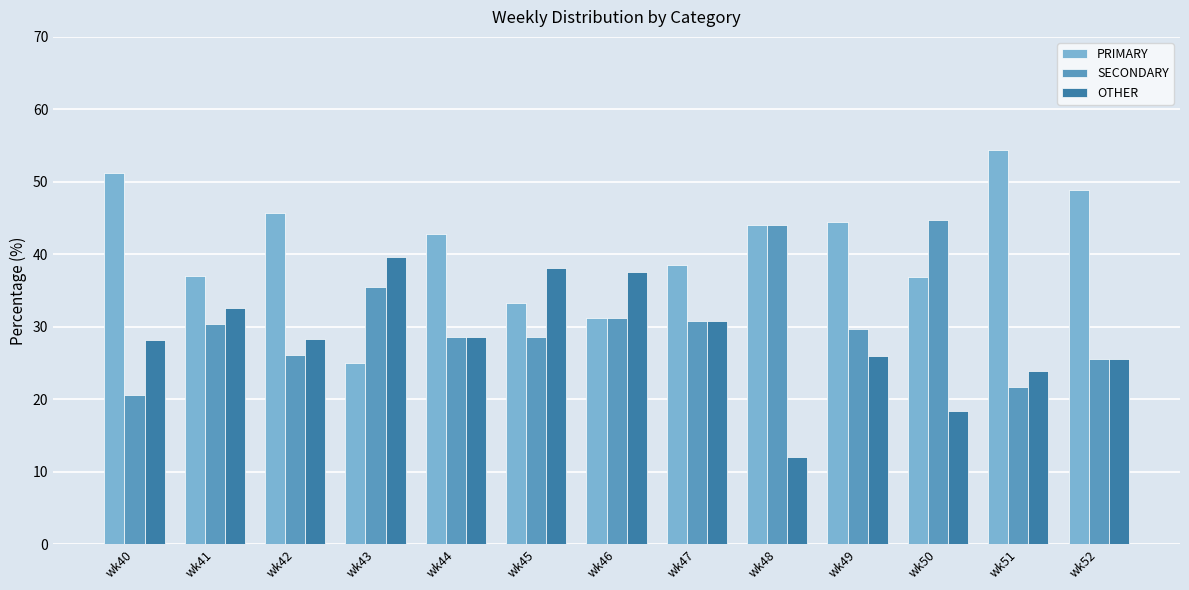

How many data points in SECONDARY are less than 29?

6